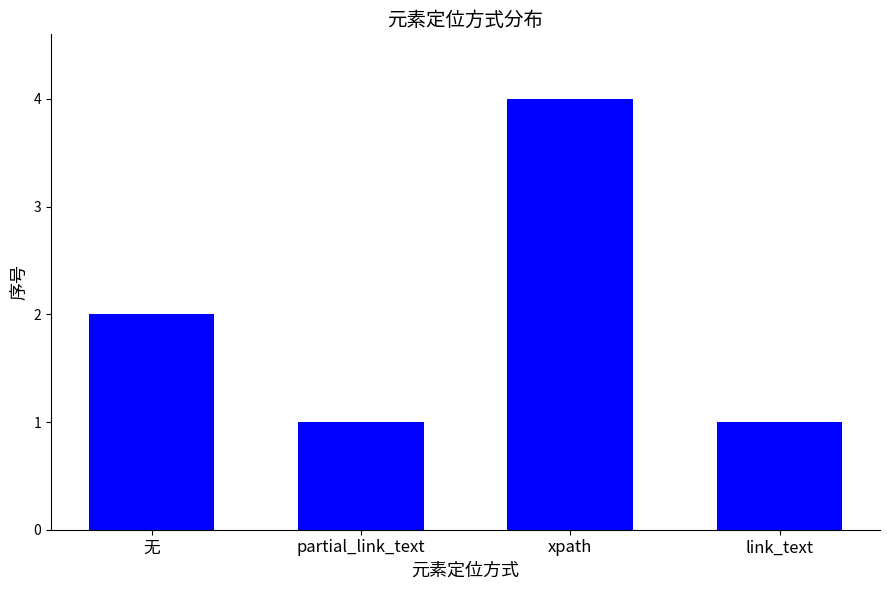

How many bars are there in total?

4